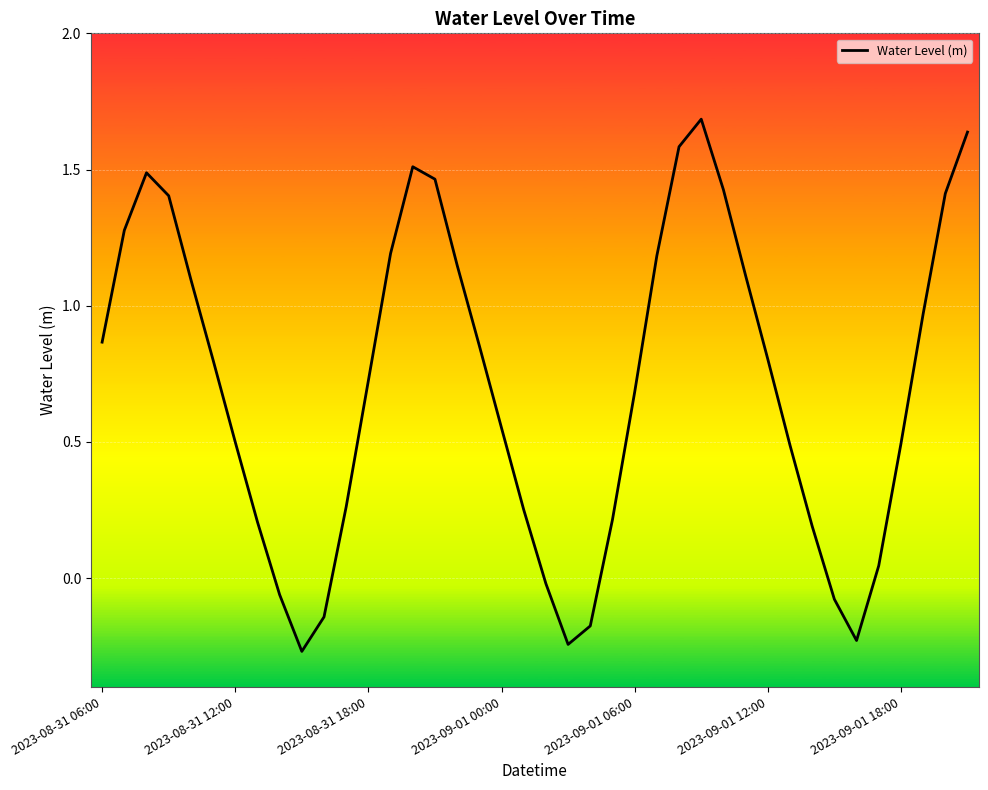

What is the maximum value shown in the chart?

1.7